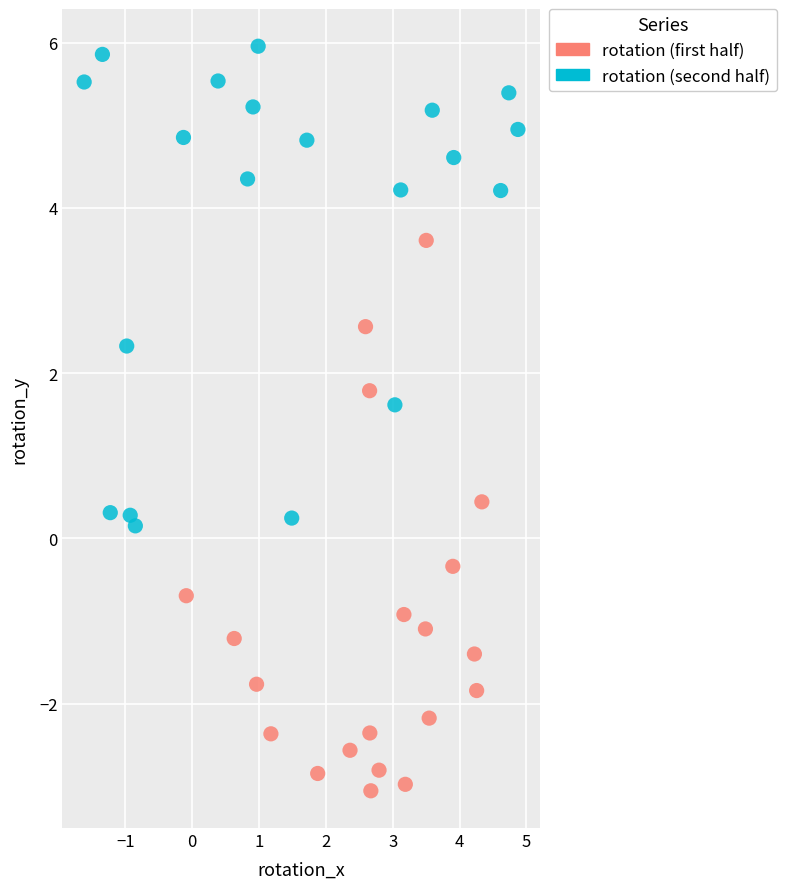

Which series contains the lowest Y value?

rotation (first half)